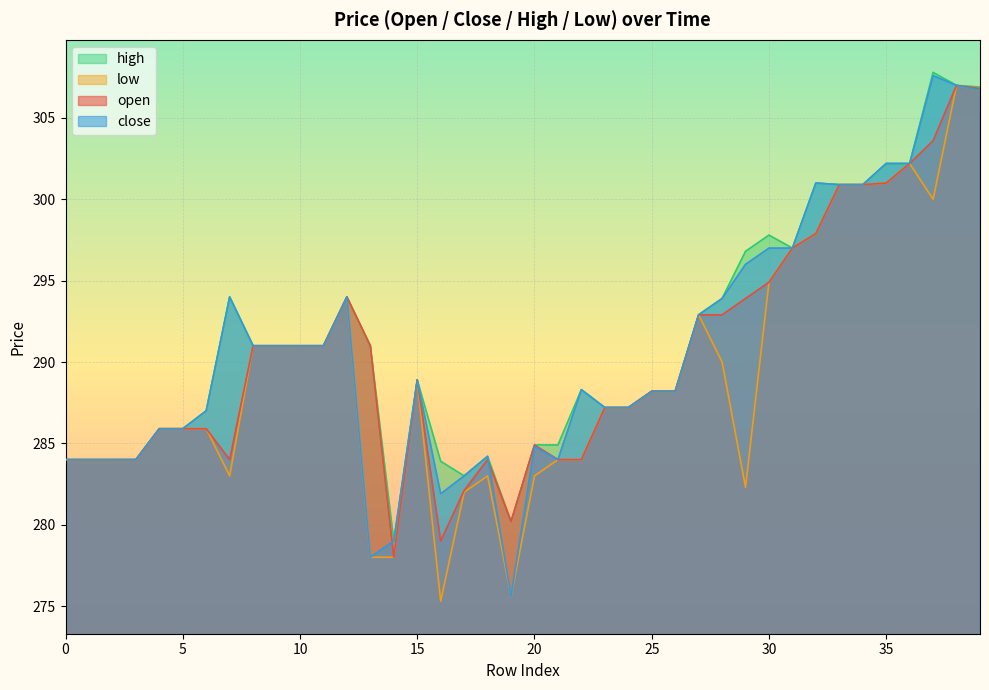

What is the sum of all low values?

11571.0